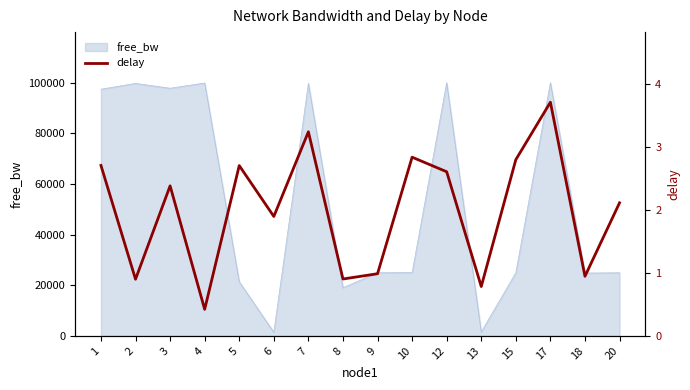

What is the maximum value for free_bw?

99984.4